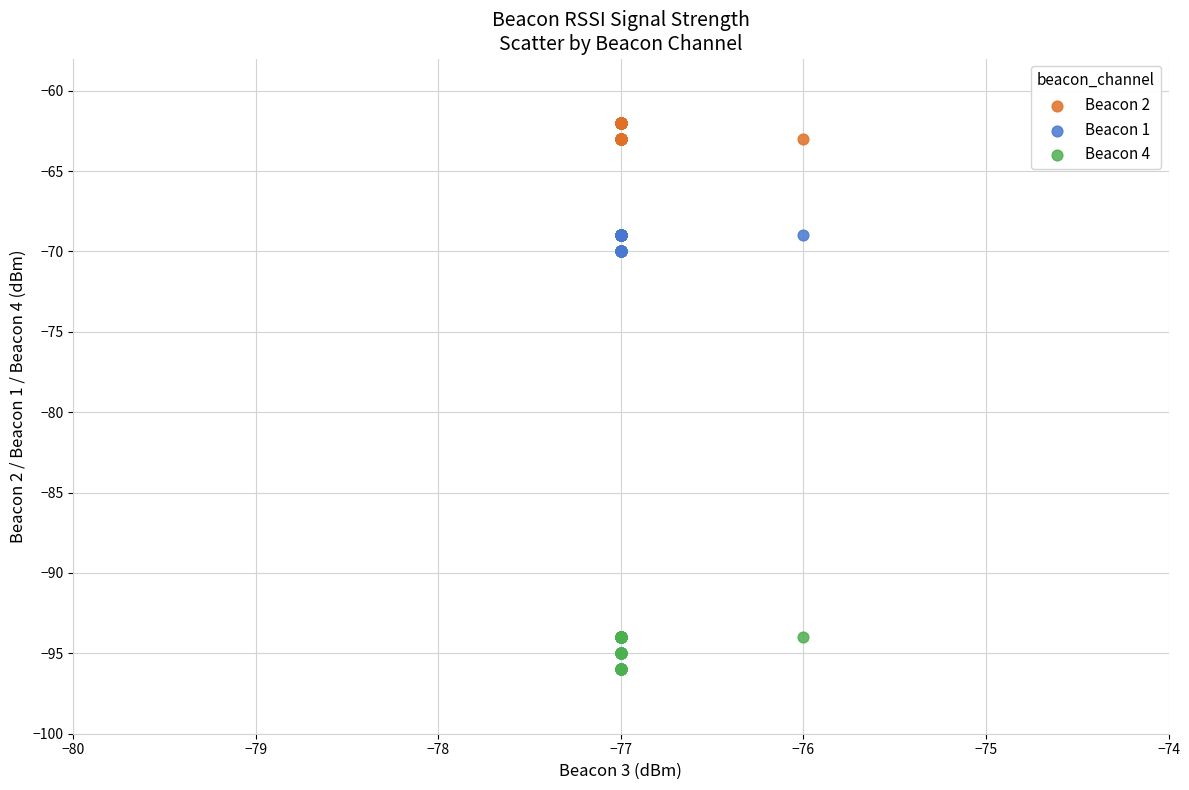

Which series has the largest Y range (max minus min)?

Beacon 4